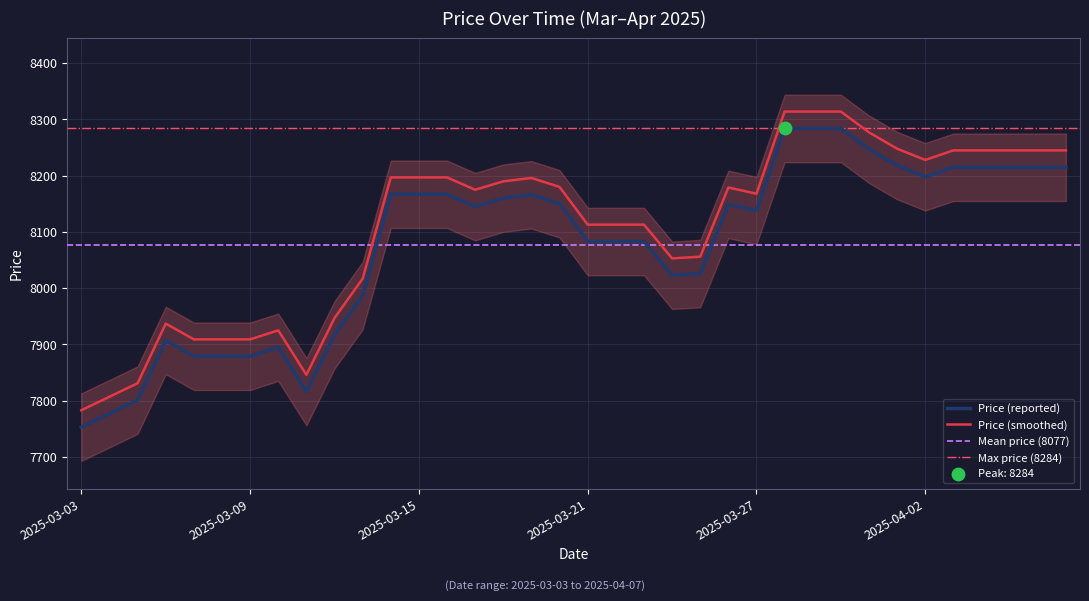

Between 2025-03-21 and 2025-03-31, which is larger?

2025-03-31